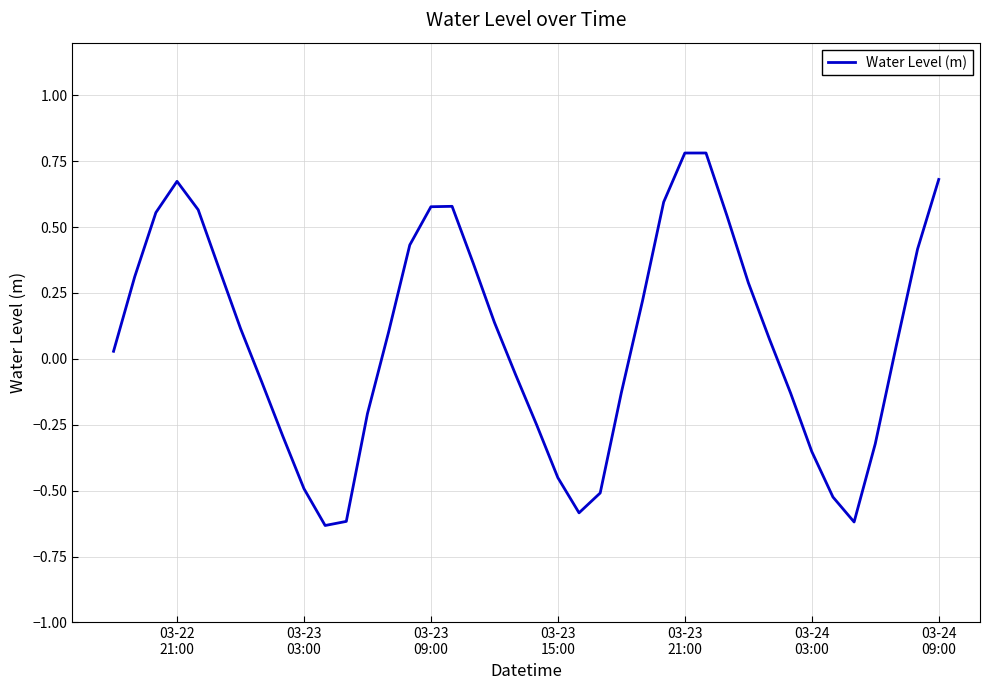

Does the chart display data point markers on the line(s)?

No